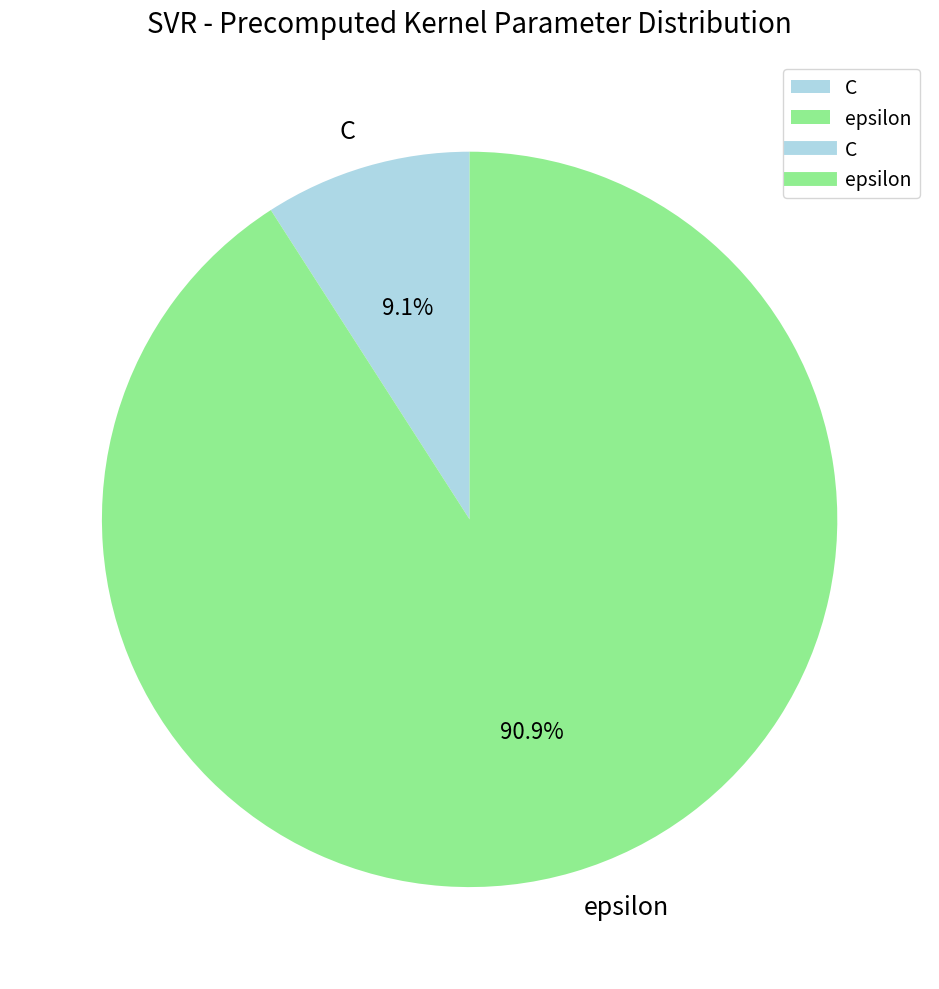

Which has a higher value, epsilon or C?

epsilon